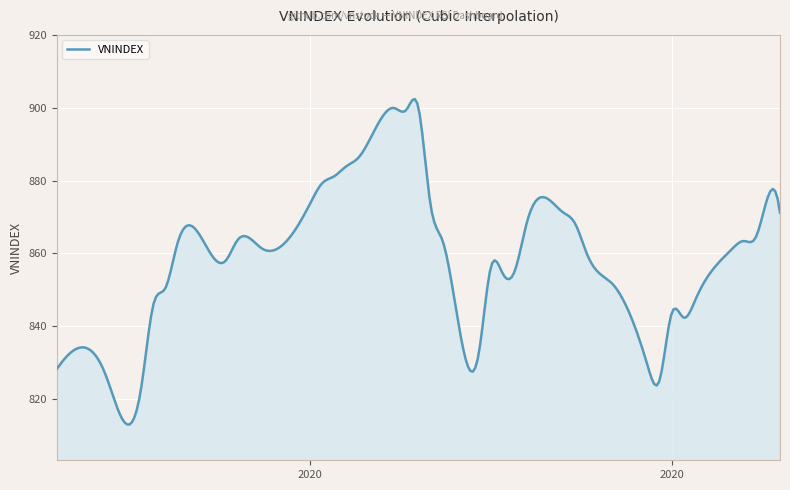

What is the minimum value shown in the chart?

813.1